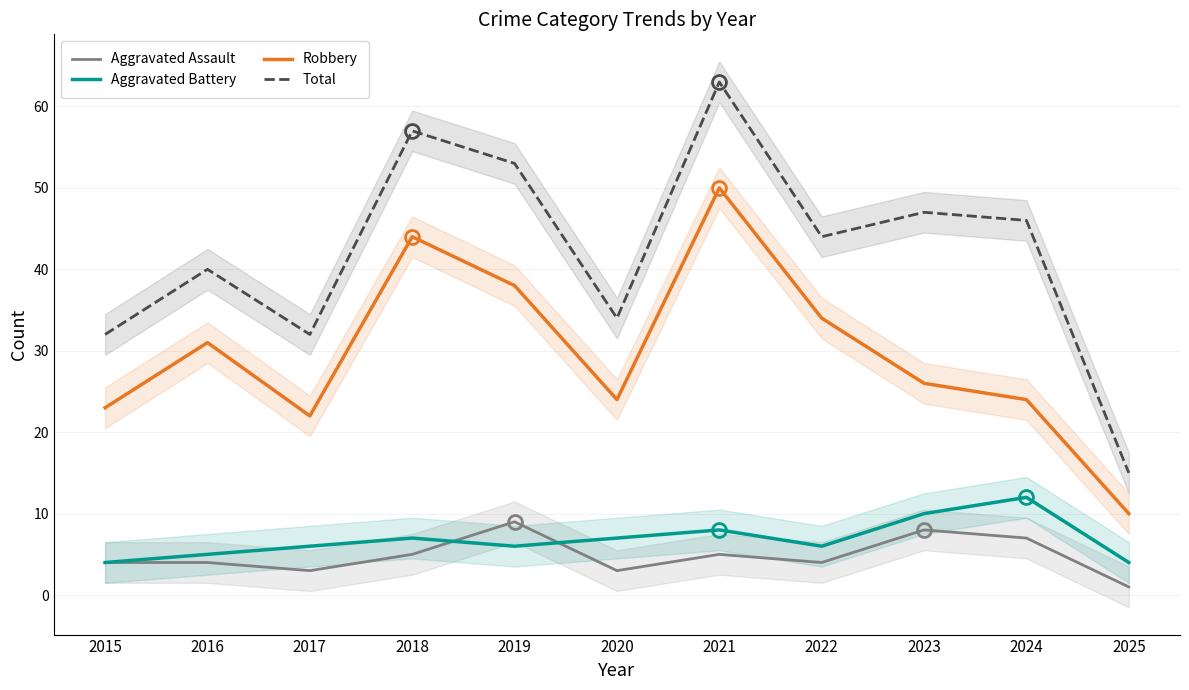

What is the smallest value displayed?

1